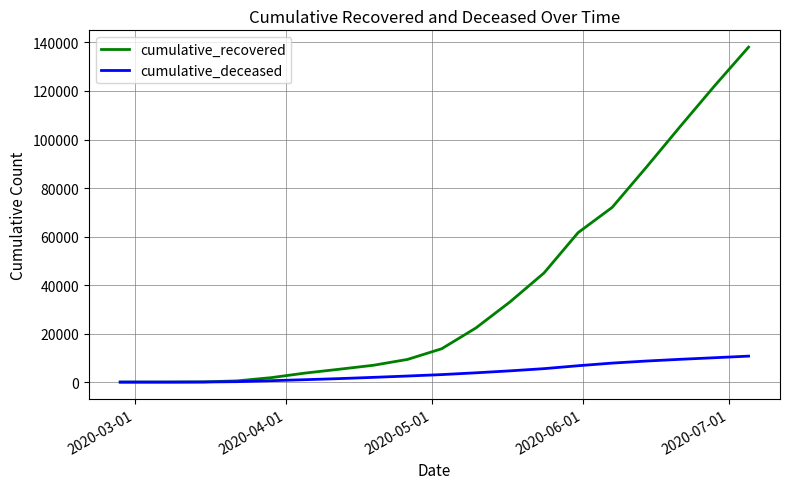

What is the greatest value displayed?

138101